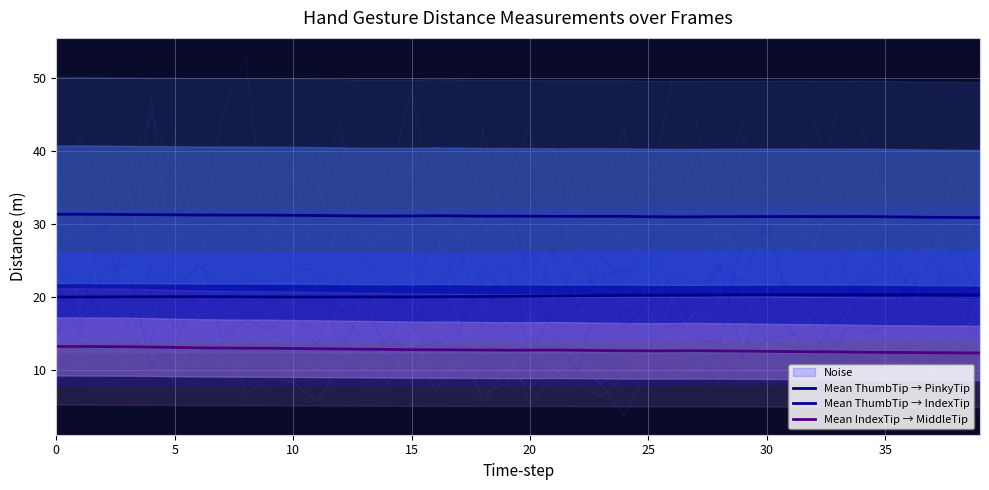

True or false: Mean IndexTip → MiddleTip and Mean ThumbTip → PinkyTip cross at least once.

False